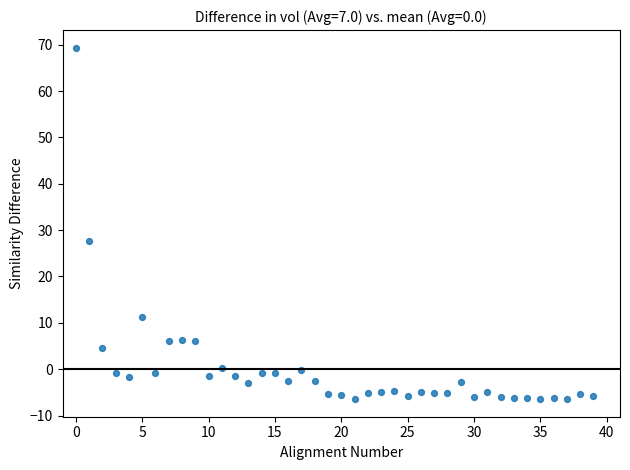

What Y value in the scatter plot is closest to 31?

27.7